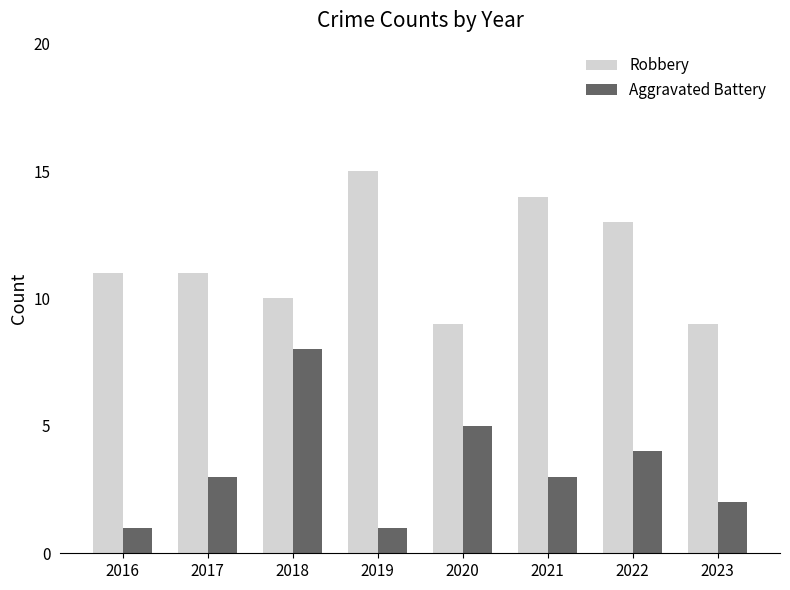

Count the number of categories in the chart.

8